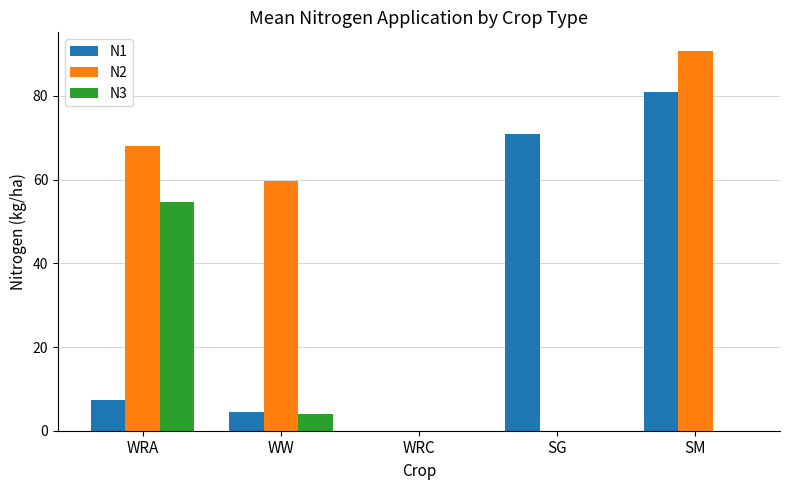

What is the difference between the N1 values at WW and SG?

66.4